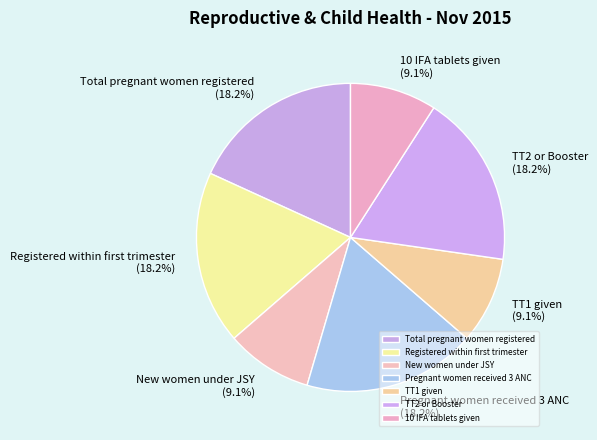

Combined, do TT2 or Booster and New women under JSY account for over 50%?

No